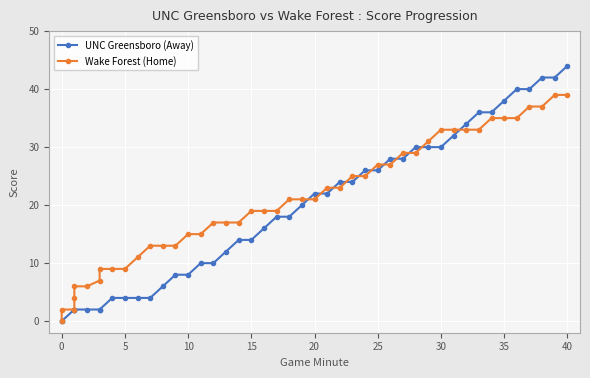

True or false: Home Score (Wake Forest) has more than 1 points higher than both neighbors.

False